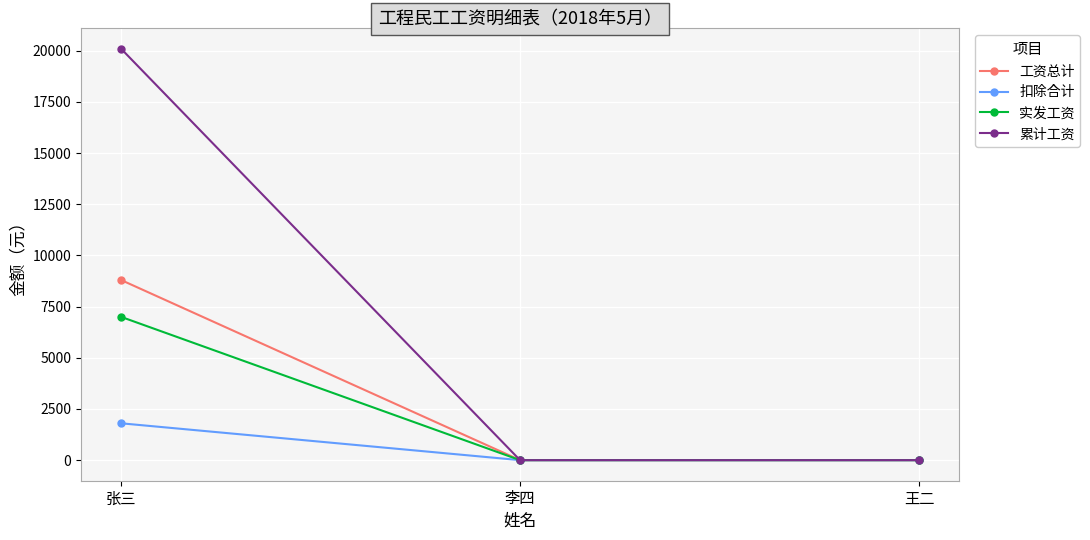

At which category is the sum across all series the highest?

张三